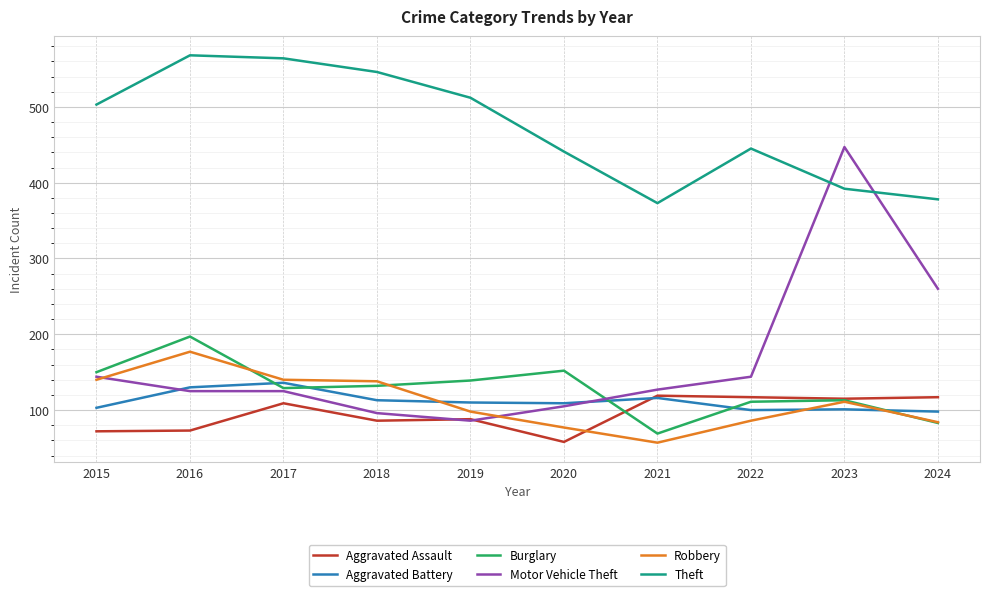

How many times do Motor Vehicle Theft and Theft cross each other?

2